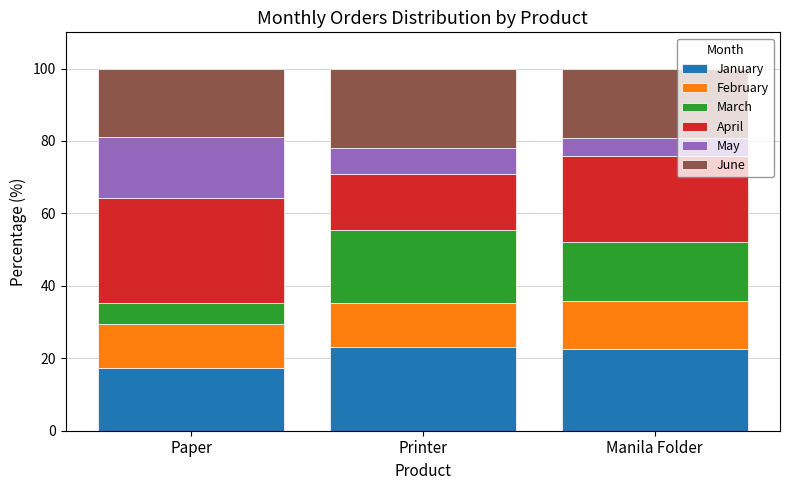

Is it true that January equals 17.4 at Paper?

True